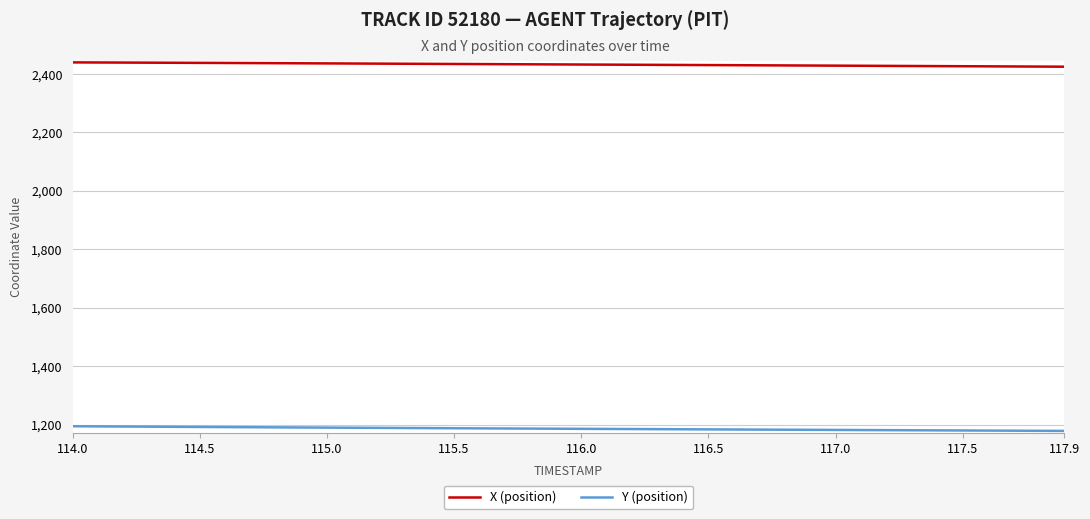

Which series has the largest total across all categories?

X (position)